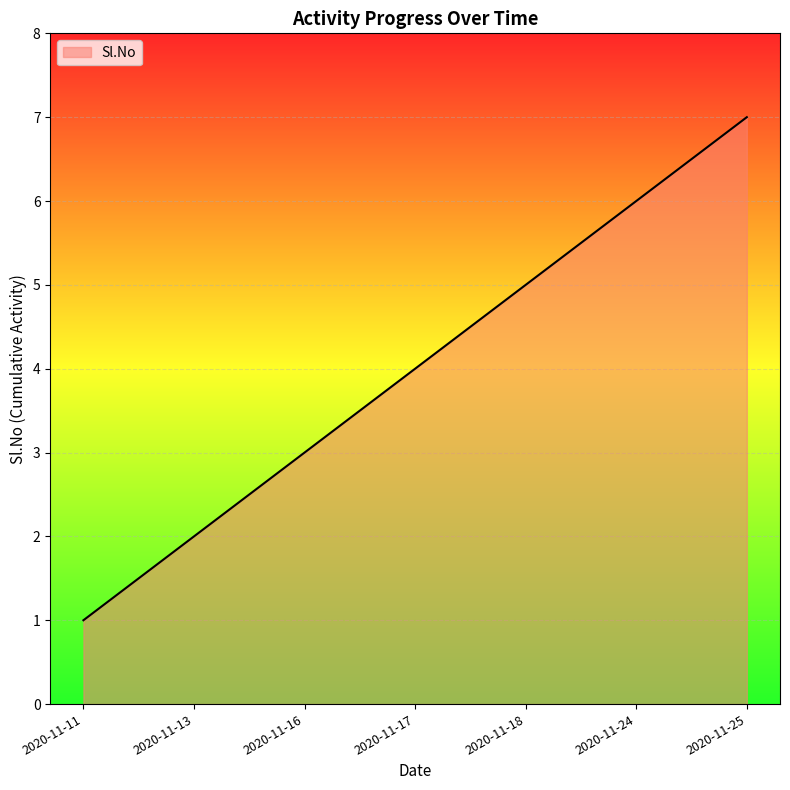

Reading right to left, list all the values displayed in this chart.

2020-11-25=7	2020-11-24=6	2020-11-18=5	2020-11-17=4	2020-11-16=3	2020-11-13=2	2020-11-11=1